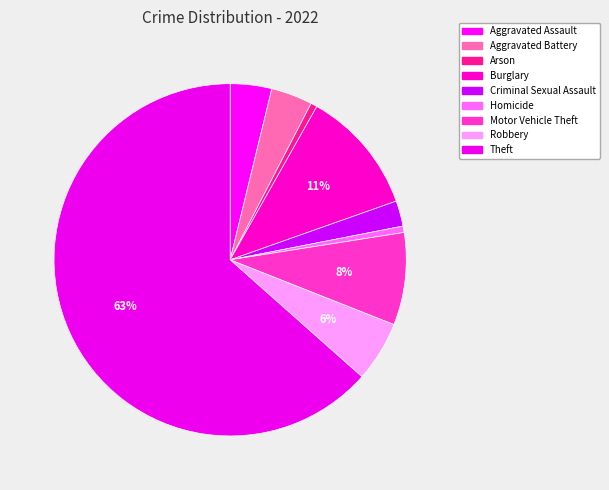

What percentage do Aggravated Assault and Theft together represent?

67.3%